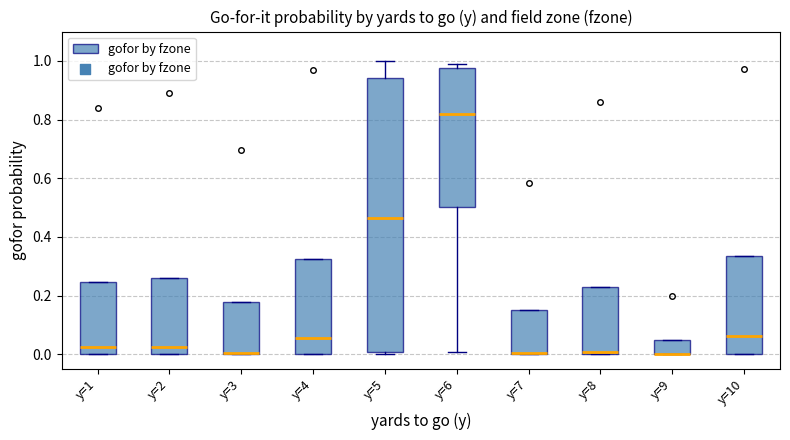

Where does the median line of the box for y=2 sit on the y-axis? The values are not printed on the chart, so give them approximately, as read against the axis.

0.02